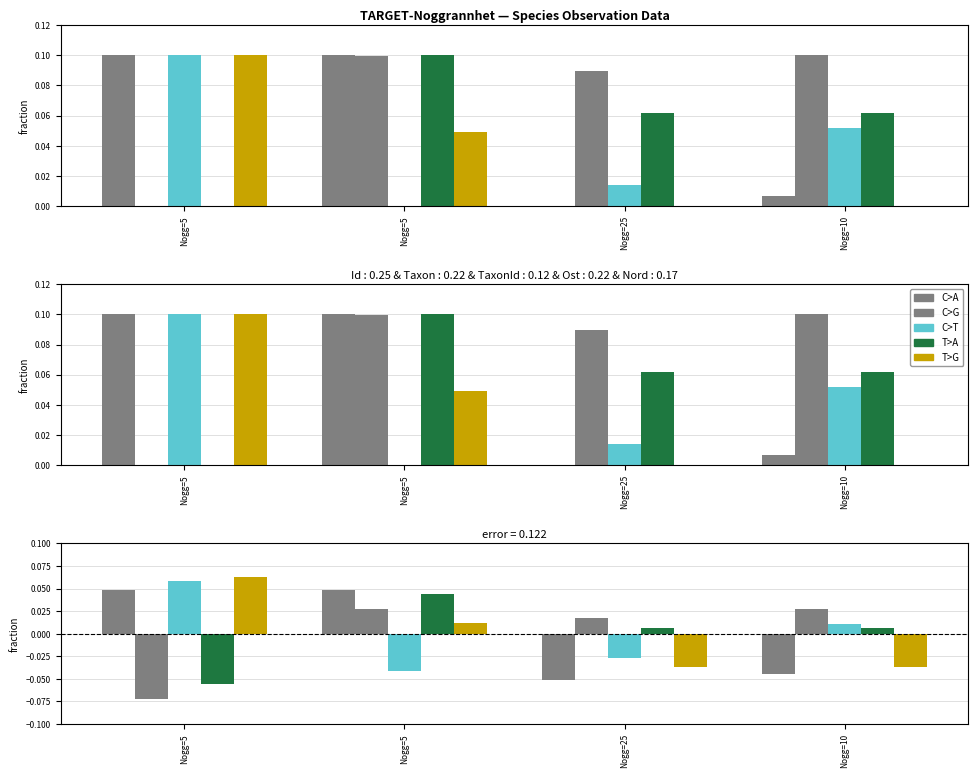

Read the TaxonId value at Nogg=5.

0.1